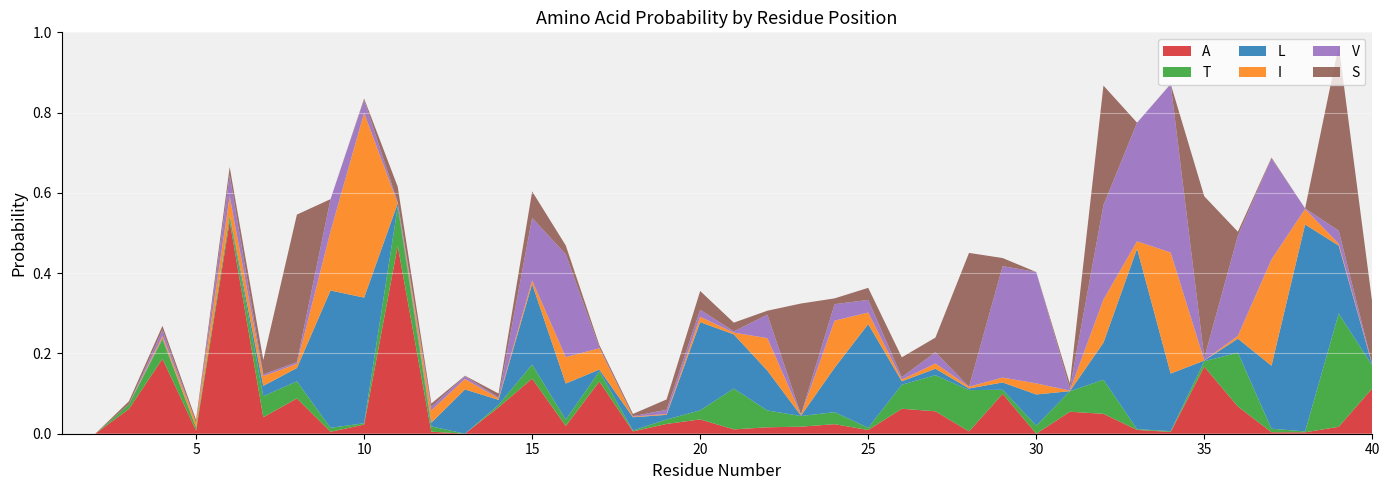

Reading right to left, transcribe all the data shown in this chart.

A: 0.1	0.0	0.0	0.0	0.1	0.2	0.0	0.0	0.0	0.1	0.0	0.1	0.0	0.1	0.1	0.0	0.0	0.0	0.0	0.0	0.0	0.0	0.0	0.1	0.0	0.1	0.1	0.0	0.0	0.5	0.0	0.0	0.1	0.0	0.5	0.0	0.2	0.1	0.0	0.0
T: 0.1	0.3	0.0	0.0	0.1	0.0	0.0	0.0	0.1	0.1	0.0	0.0	0.1	0.1	0.1	0.0	0.0	0.0	0.0	0.1	0.0	0.0	0.0	0.0	0.0	0.0	0.0	0.0	0.0	0.1	0.0	0.0	0.0	0.1	0.0	0.0	0.0	0.0	0.0	0.0
L: 0.0	0.2	0.5	0.2	0.0	0.0	0.1	0.4	0.1	0.0	0.1	0.0	0.0	0.0	0.0	0.3	0.1	0.0	0.1	0.1	0.2	0.0	0.0	0.0	0.1	0.2	0.0	0.1	0.0	0.0	0.3	0.3	0.0	0.0	0.0	0.0	0.0	0.0	0.0	0.0
I: 0.0	0.0	0.0	0.3	0.0	0.0	0.3	0.0	0.1	0.0	0.0	0.0	0.0	0.0	0.0	0.0	0.1	0.0	0.1	0.0	0.0	0.0	0.0	0.1	0.1	0.0	0.0	0.0	0.0	0.0	0.5	0.1	0.0	0.0	0.0	0.0	0.0	0.0	0.0	0.0
V: 0.0	0.0	0.0	0.3	0.2	0.0	0.4	0.3	0.2	0.0	0.3	0.3	0.0	0.0	0.0	0.0	0.0	0.0	0.1	0.0	0.0	0.0	0.0	0.0	0.3	0.2	0.0	0.0	0.0	0.0	0.0	0.1	0.0	0.0	0.1	0.0	0.0	0.0	0.0	0.0
S: 0.2	0.5	0.0	0.0	0.0	0.4	0.0	0.0	0.3	0.0	0.0	0.0	0.3	0.0	0.0	0.0	0.0	0.3	0.0	0.0	0.0	0.0	0.0	0.0	0.0	0.1	0.0	0.0	0.0	0.0	0.0	0.0	0.4	0.0	0.0	0.0	0.0	0.0	0.0	0.0